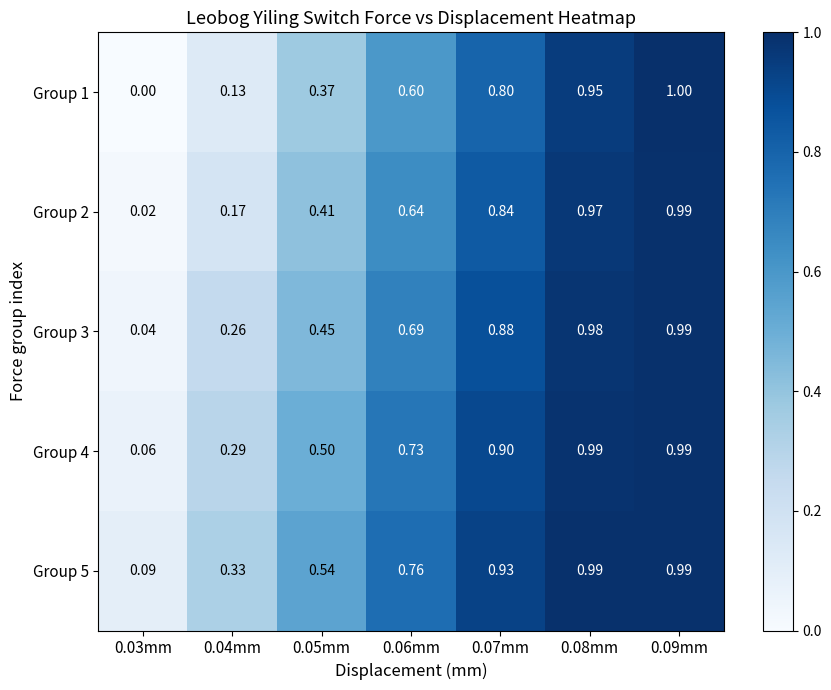

Rank the series by their average value, from highest to lowest.

Group 5, Group 4, Group 3, Group 2, Group 1